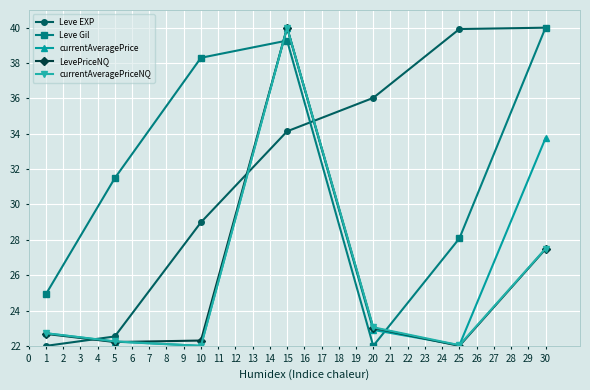

Reading left to right, list all the values displayed in this chart.

Leve EXP: 22.0	22.5	29.0	34.1	36.0	39.9	40.0
Leve Gil: 24.9	31.5	38.3	39.3	22.0	28.1	40.0
currentAveragePrice: 22.7	22.2	22.0	40.0	22.9	22.0	33.8
LevePriceNQ: 22.7	22.2	22.3	40.0	23.0	22.0	27.5
currentAveragePriceNQ: 22.7	22.3	22.0	40.0	23.1	22.0	27.5